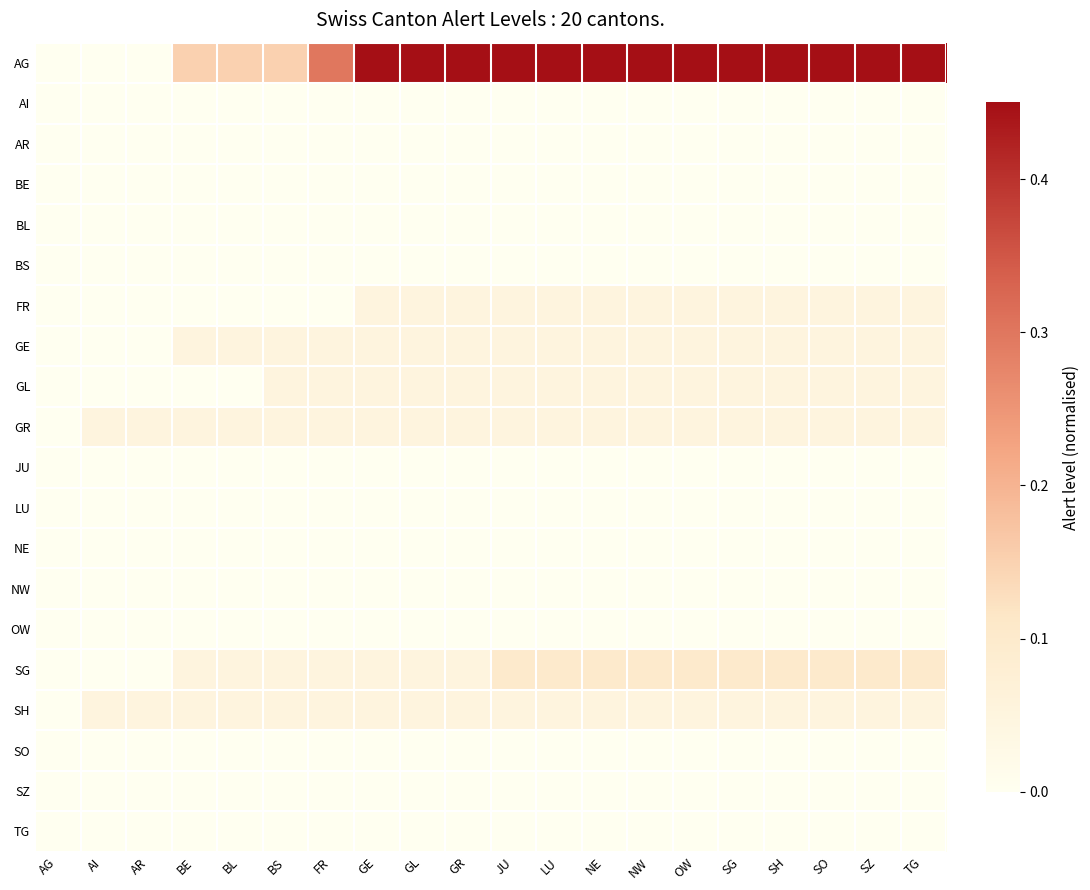

What is the maximum value shown in the chart?

0.7